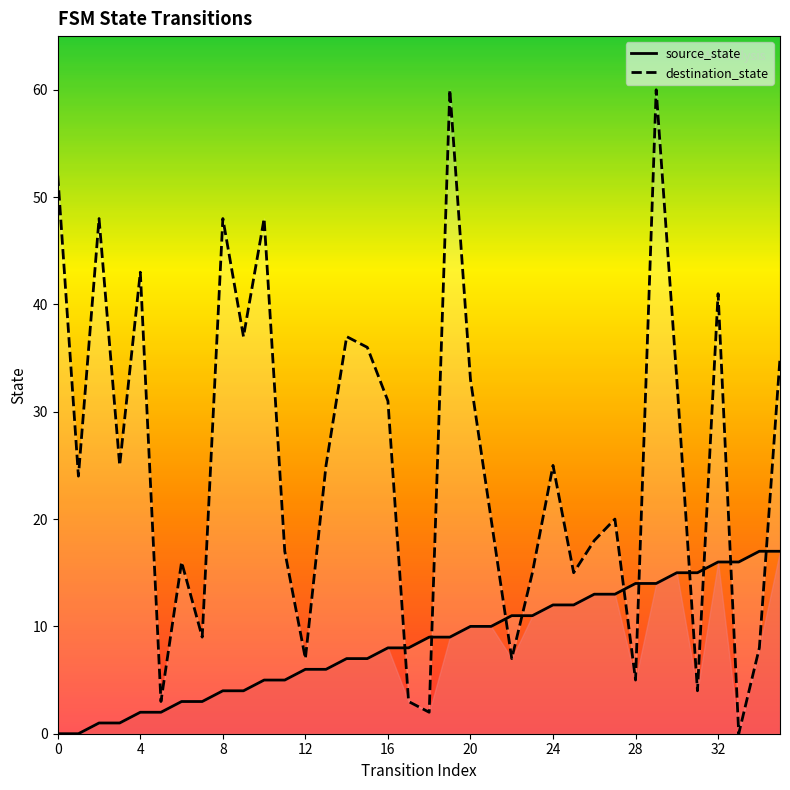

How many times do source_state and destination_state cross each other?

10